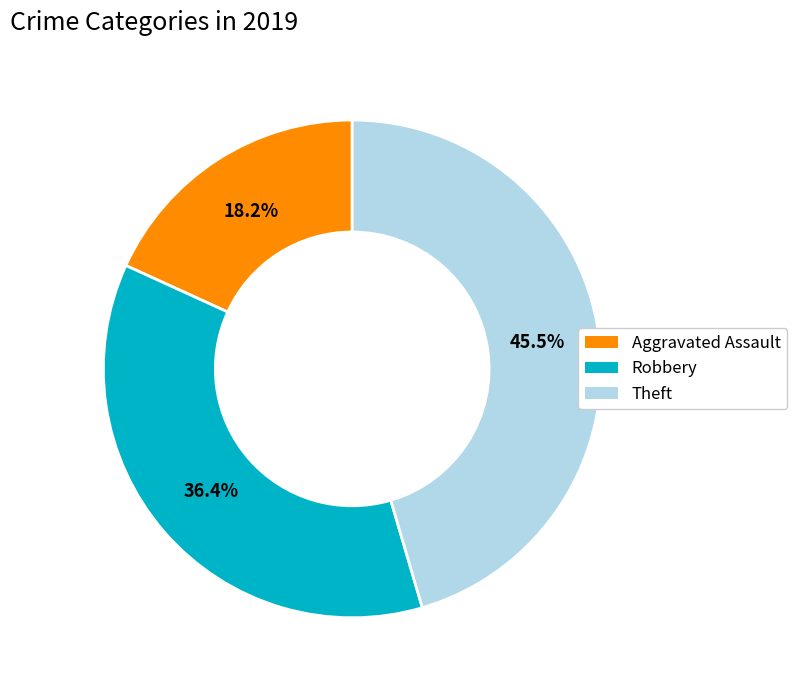

To the nearest percent, what is the difference between the Aggravated Assault and Robbery slice percentages?

18%